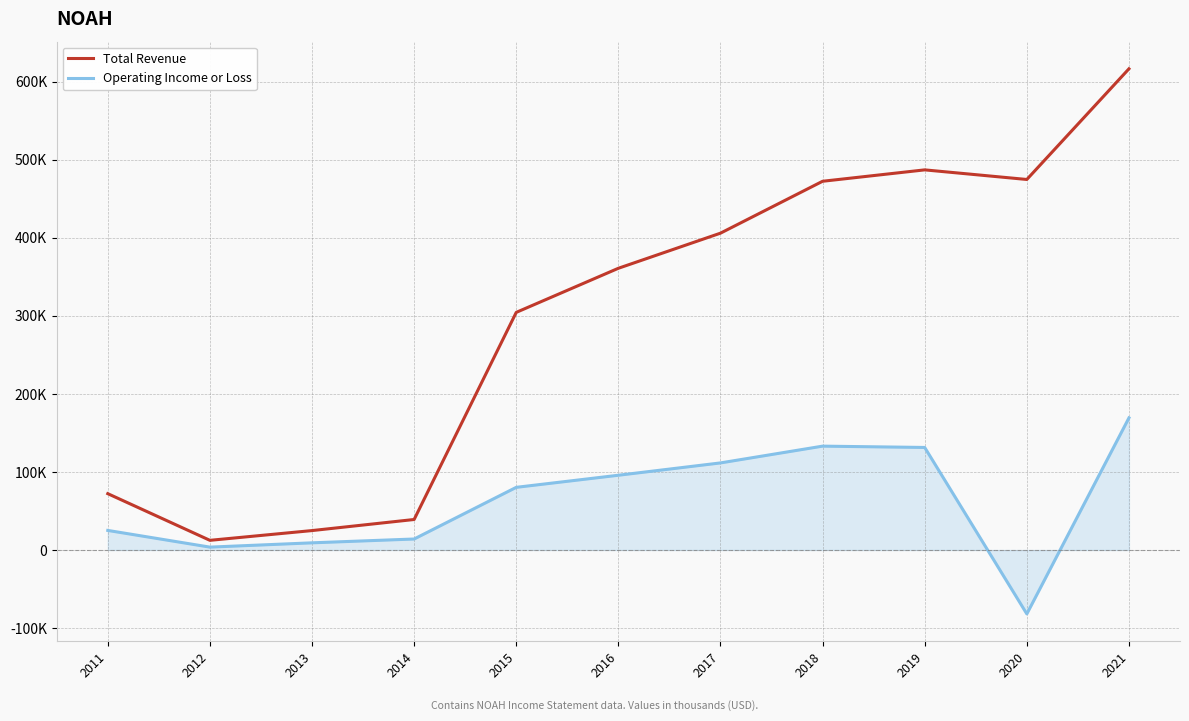

At how many categories does at least one series exceed 28184?

9